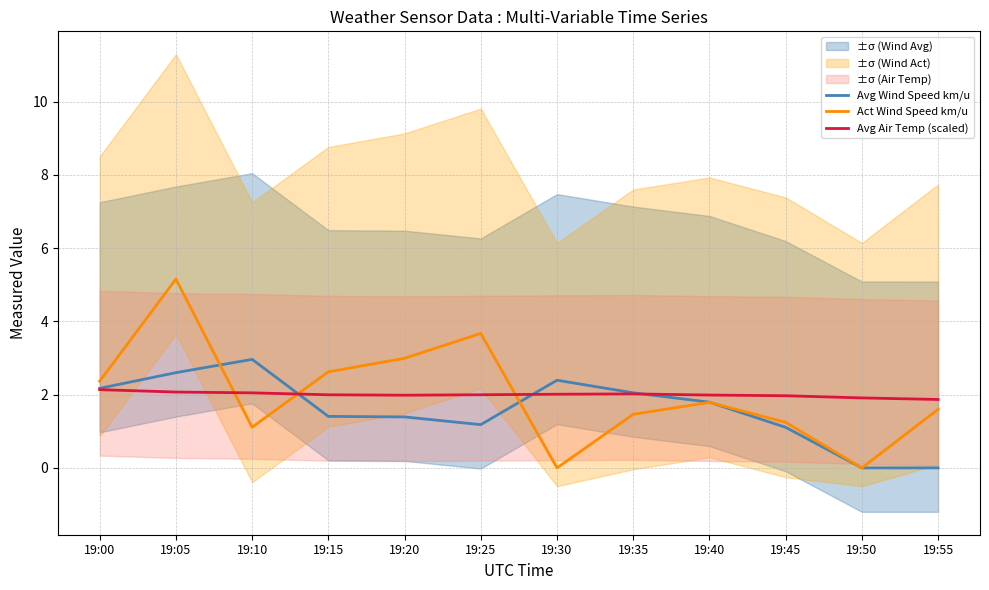

What is the lowest value of the Avg Air Temp (scaled) series?

1.9